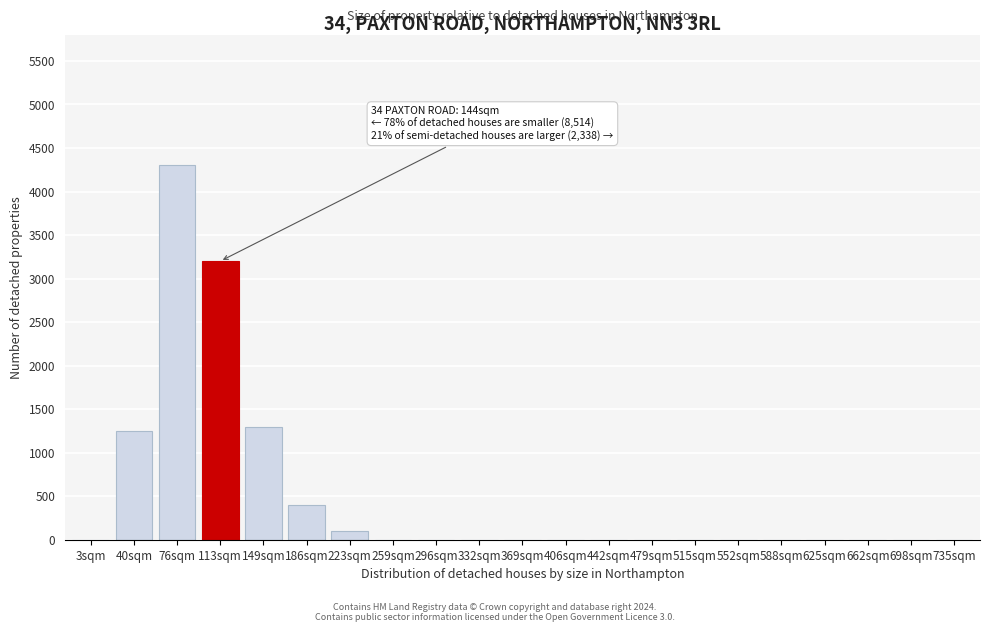

Reading left to right, list all the values displayed in this chart.

3sqm=0	40sqm=1250	76sqm=4300	113sqm=3200	149sqm=1300	186sqm=400	223sqm=100	259sqm=0	296sqm=0	332sqm=0	369sqm=0	406sqm=0	442sqm=0	479sqm=0	515sqm=0	552sqm=0	588sqm=0	625sqm=0	662sqm=0	698sqm=0	735sqm=0